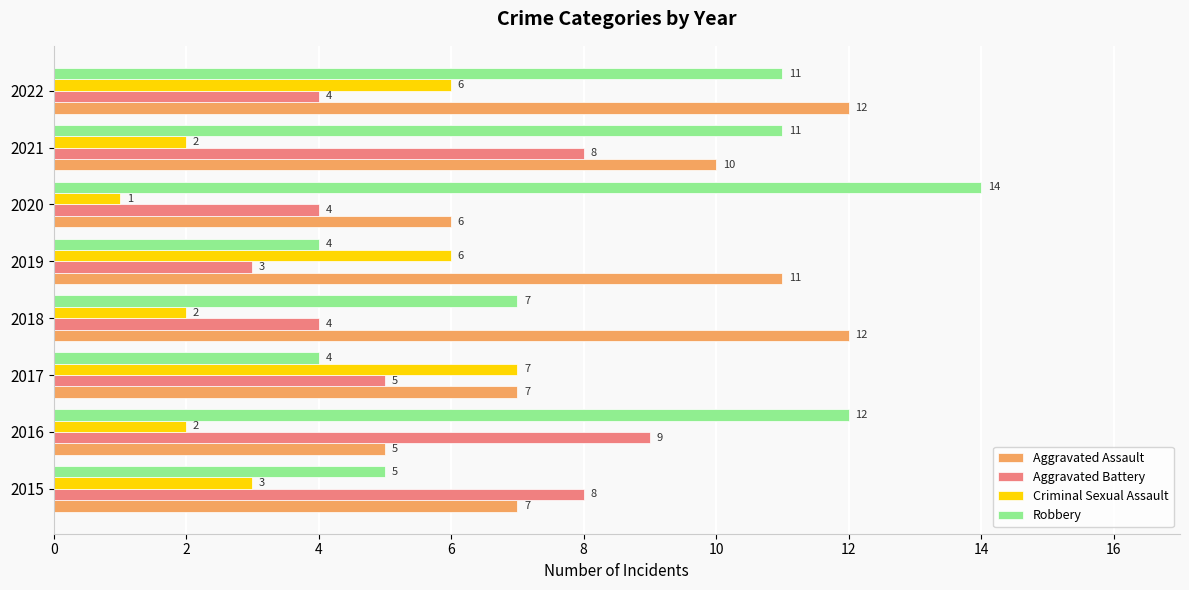

Which series has the largest range (max minus min)?

Robbery